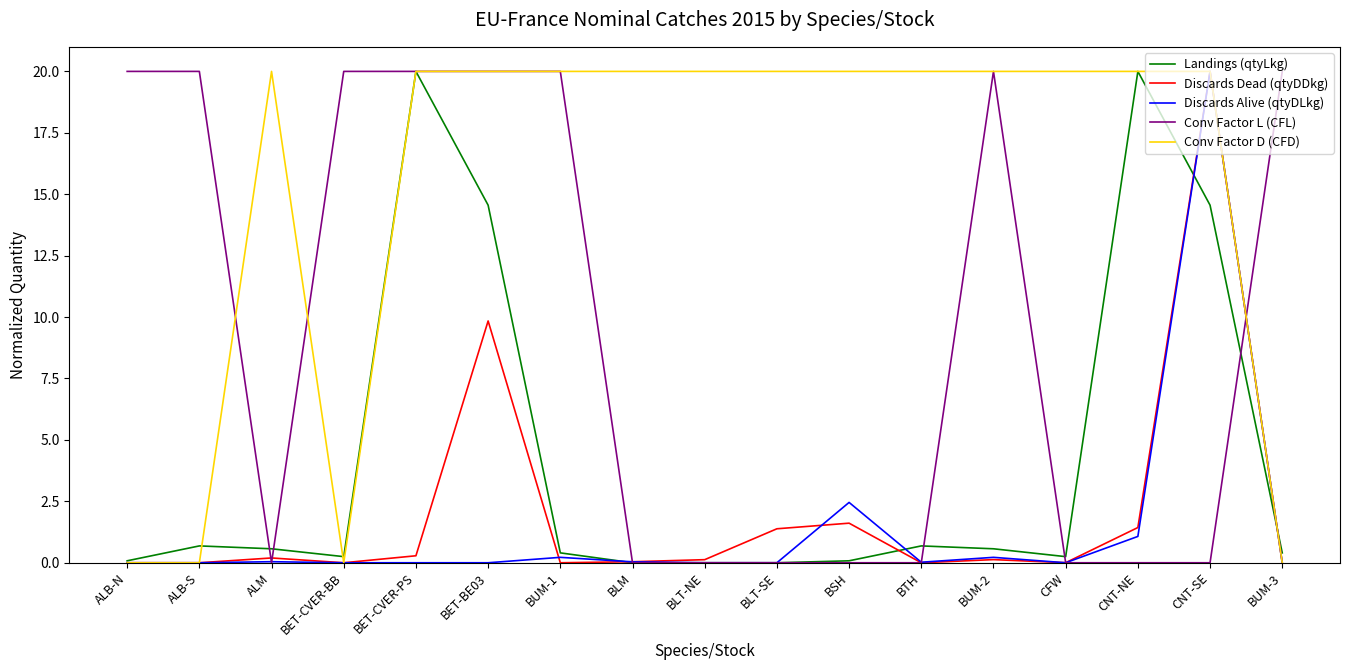

The Discards Alive (qtyDLkg) series shows 0.0 at BET-CVER-PS. True or false?

True